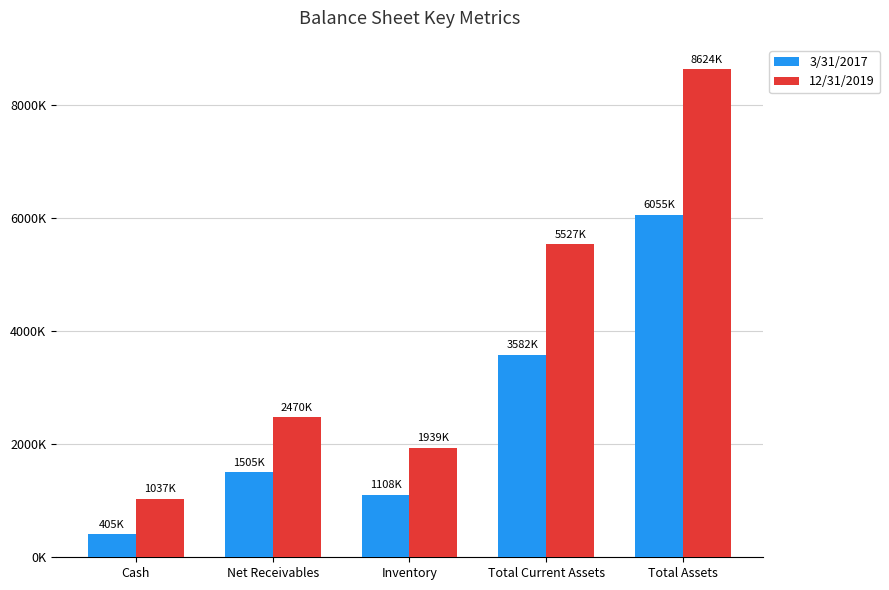

Are the bars horizontal?

No